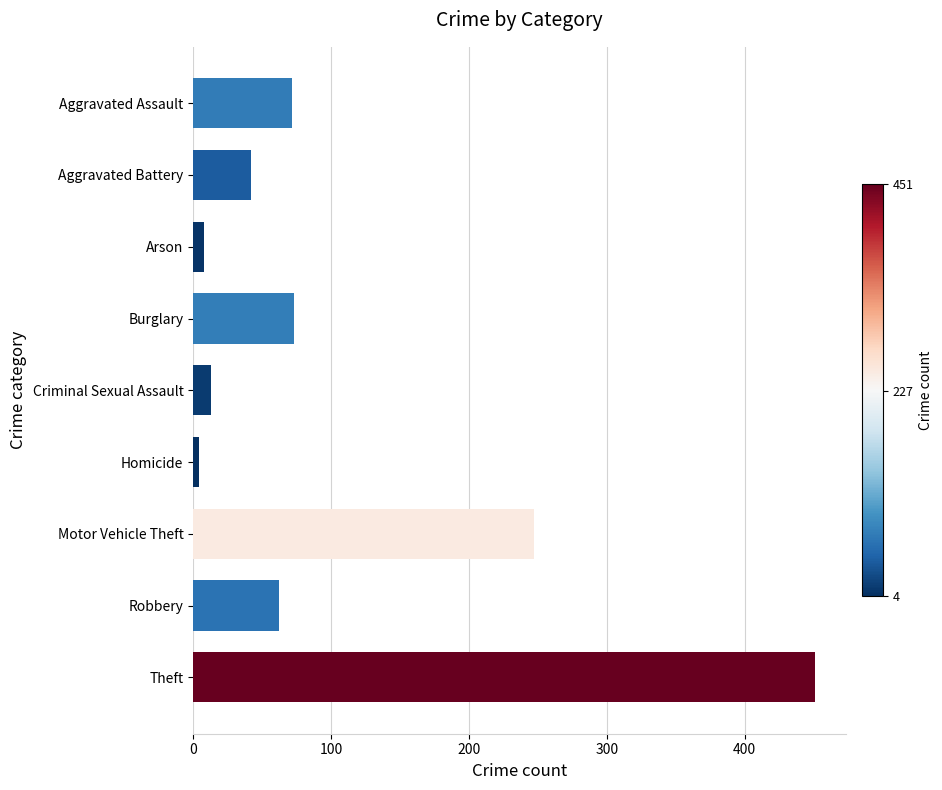

What is the label of the 3rd bar from the top?

Arson